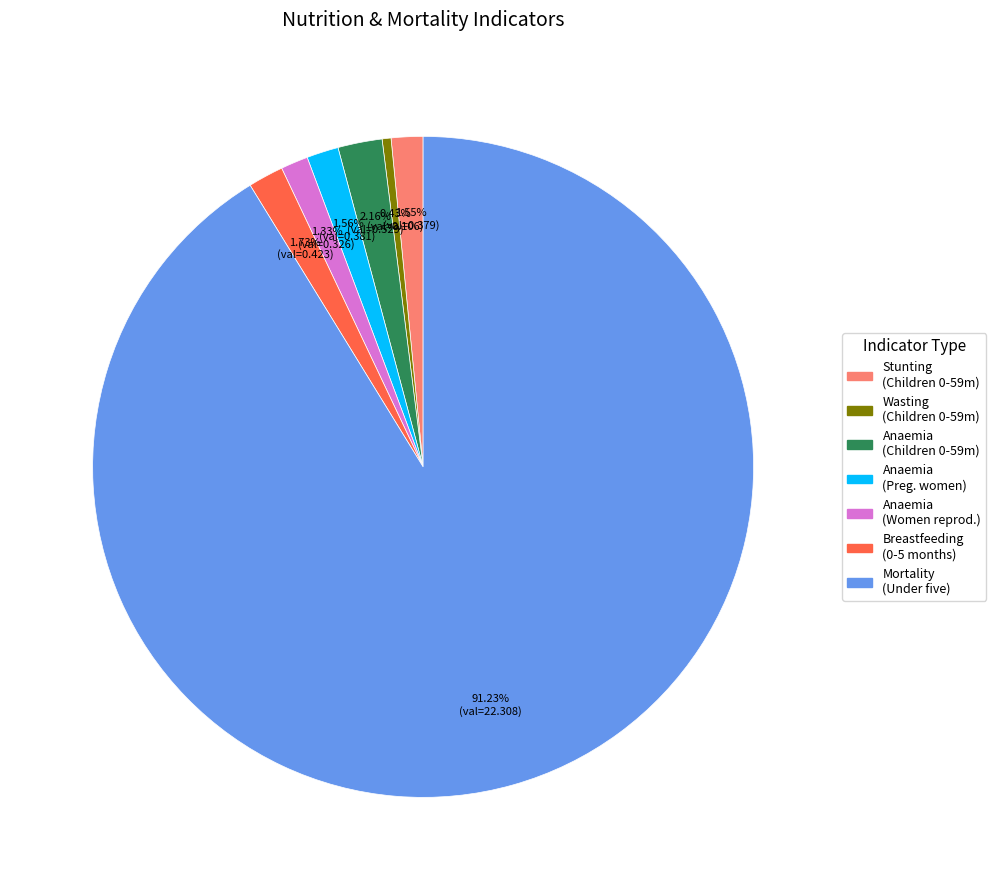

Count the number of slices in the pie.

7